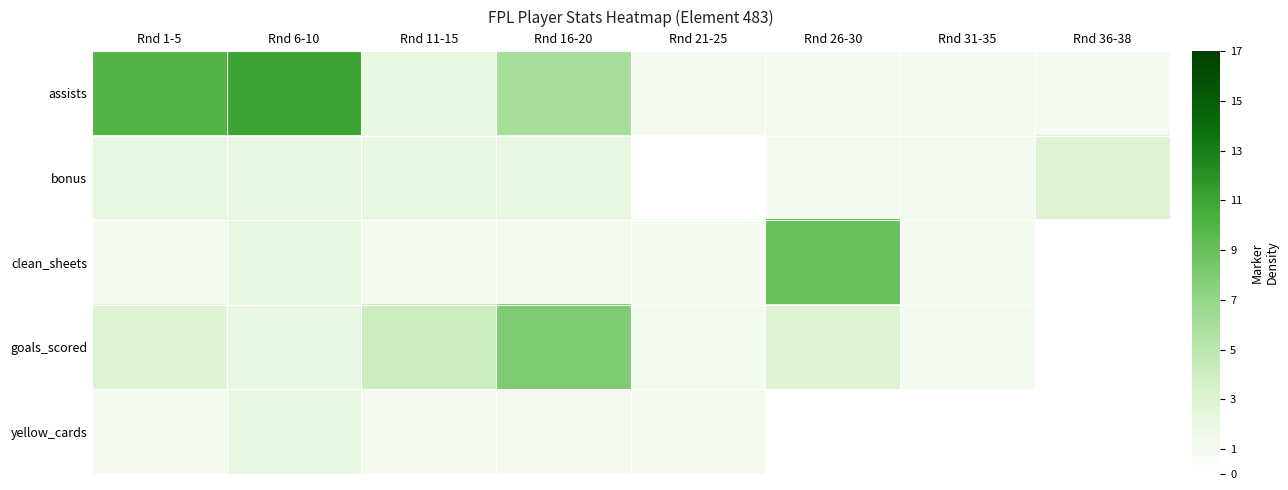

Reading right to left, what are all the values shown in this chart?

assists: Rnd 36-38=1	Rnd 31-35=1	Rnd 26-30=1	Rnd 21-25=1	Rnd 16-20=6	Rnd 11-15=2	Rnd 6-10=11	Rnd 1-5=10
bonus: Rnd 36-38=3	Rnd 31-35=1	Rnd 26-30=1	Rnd 21-25=0	Rnd 16-20=2	Rnd 11-15=2	Rnd 6-10=2	Rnd 1-5=2
clean_sheets: Rnd 36-38=0	Rnd 31-35=1	Rnd 26-30=9	Rnd 21-25=1	Rnd 16-20=1	Rnd 11-15=1	Rnd 6-10=2	Rnd 1-5=1
goals_scored: Rnd 36-38=0	Rnd 31-35=1	Rnd 26-30=3	Rnd 21-25=1	Rnd 16-20=8	Rnd 11-15=4	Rnd 6-10=2	Rnd 1-5=3
yellow_cards: Rnd 36-38=0	Rnd 31-35=0	Rnd 26-30=0	Rnd 21-25=1	Rnd 16-20=1	Rnd 11-15=1	Rnd 6-10=2	Rnd 1-5=1